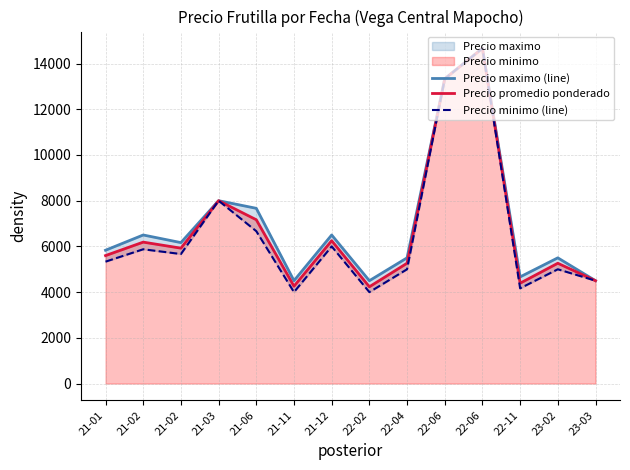

Which series has the widest spread of values?

Precio minimo (line)